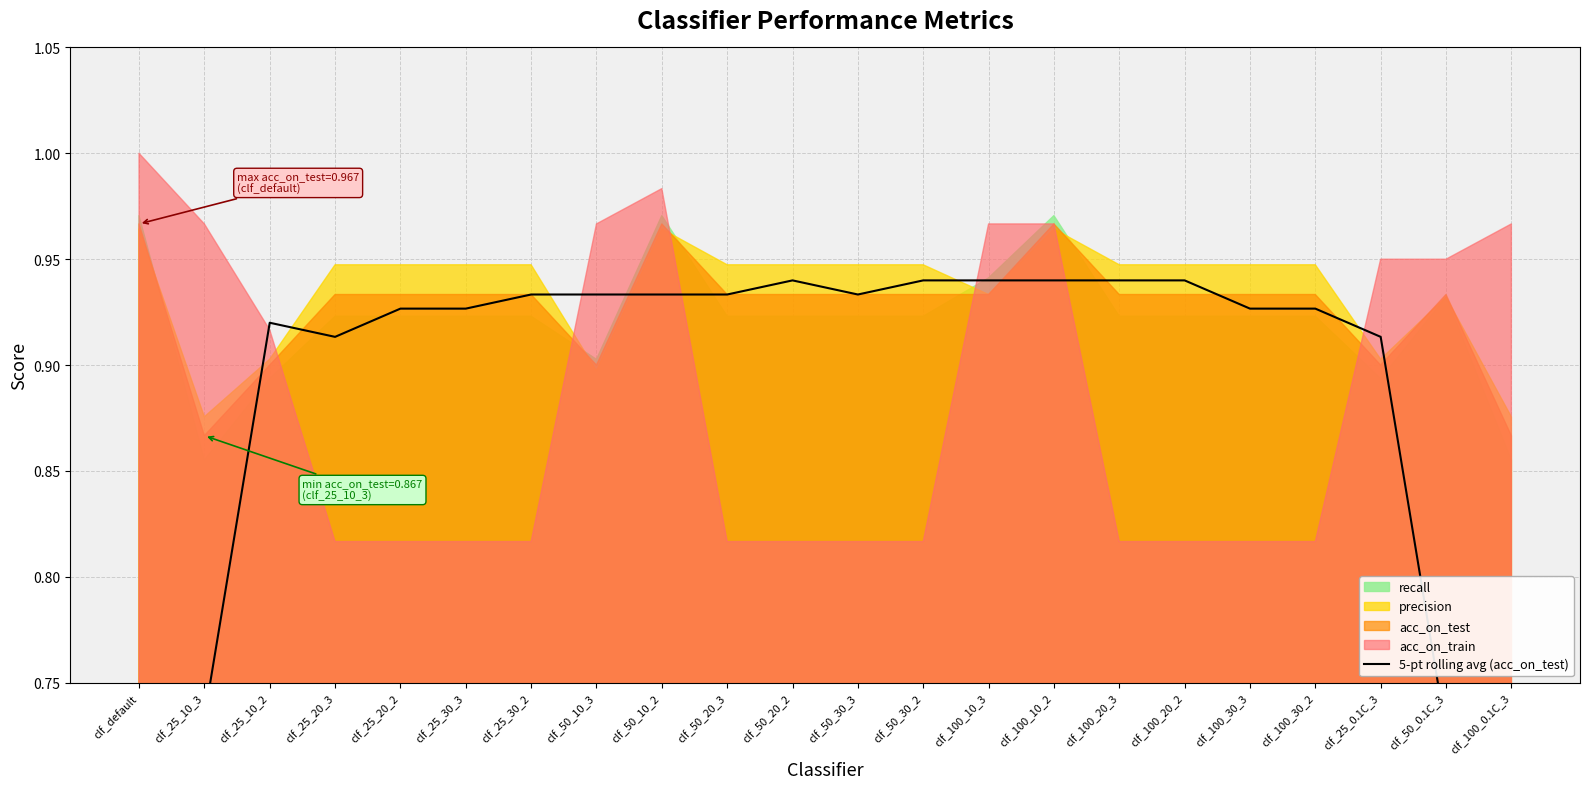

How many lines are shown in the chart?

1